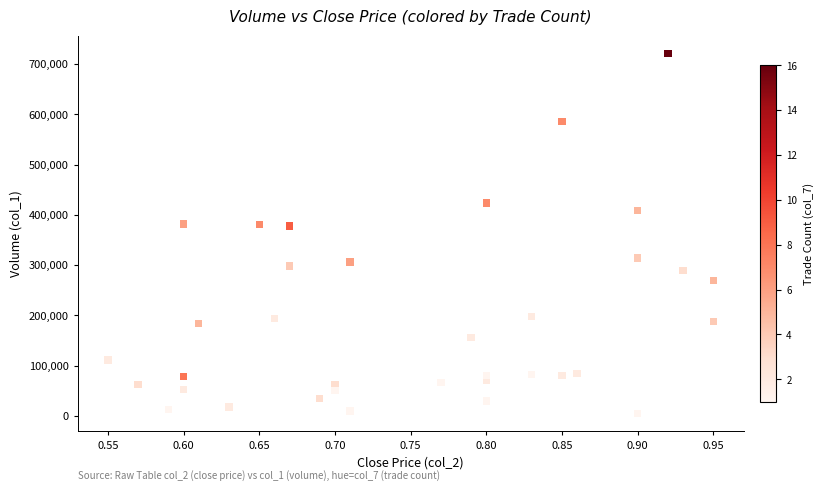

What is the range of Y values (max minus min)?

716000